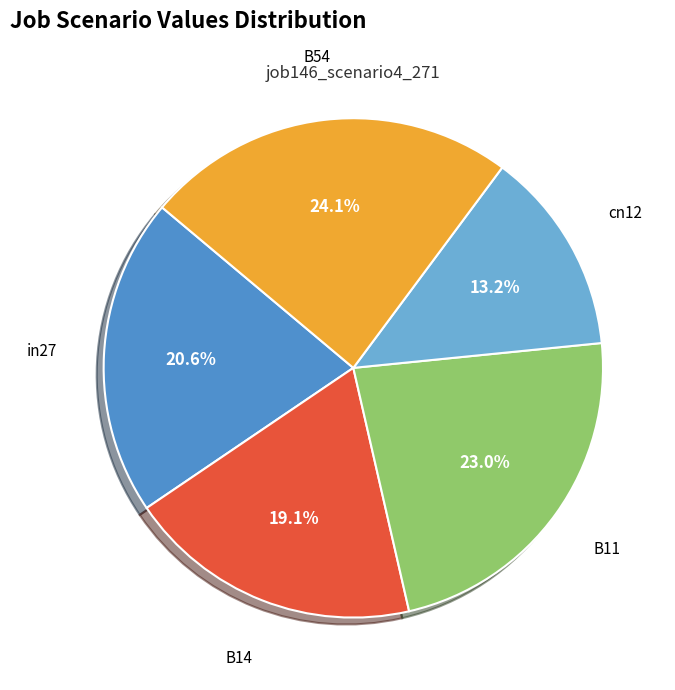

Is there a majority slice in this chart?

No